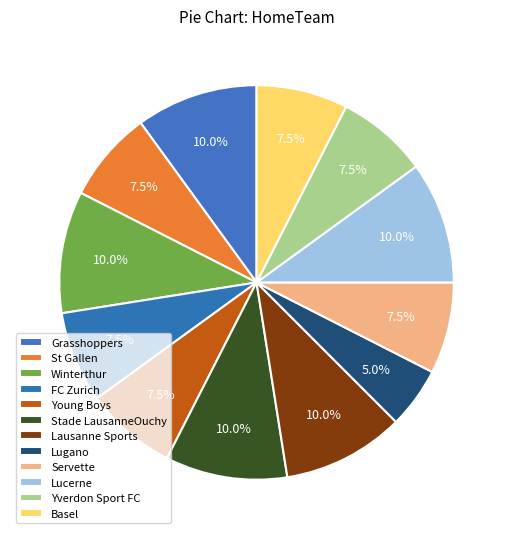

How many segments does this pie chart have?

12